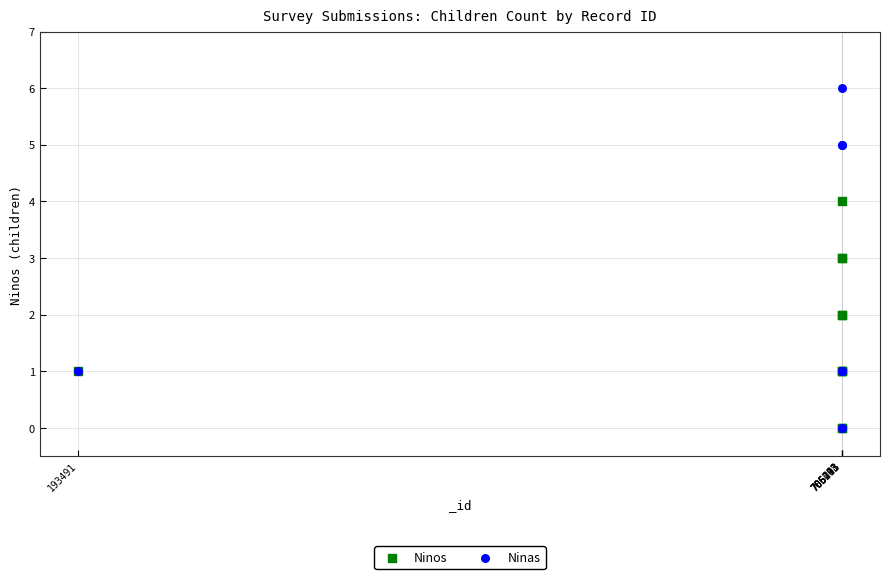

What are all the series names shown in the legend?

Ninos, Ninas